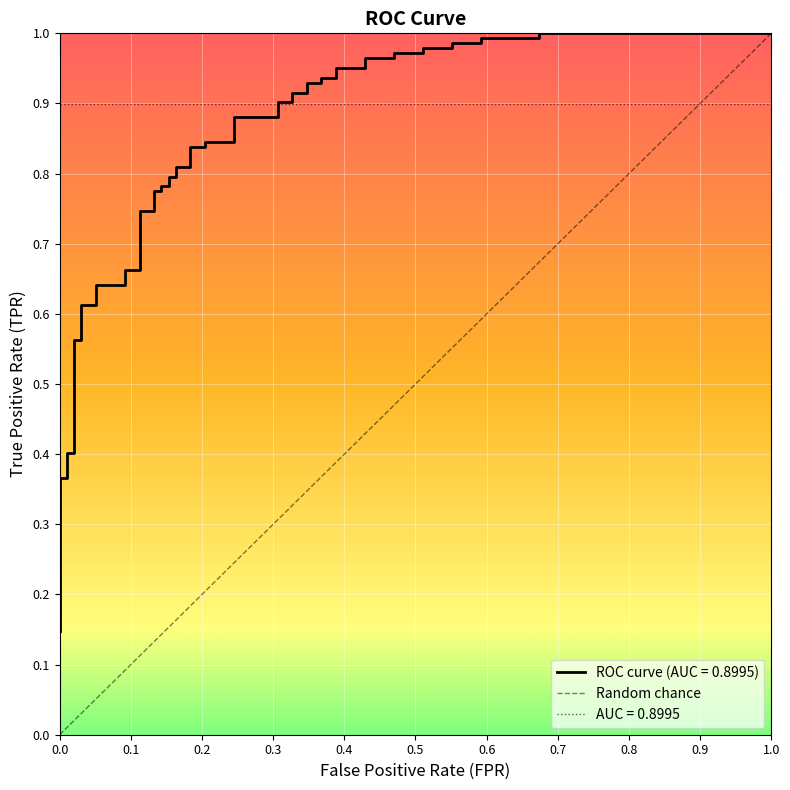

What is the value of the 2nd point from the left?

1